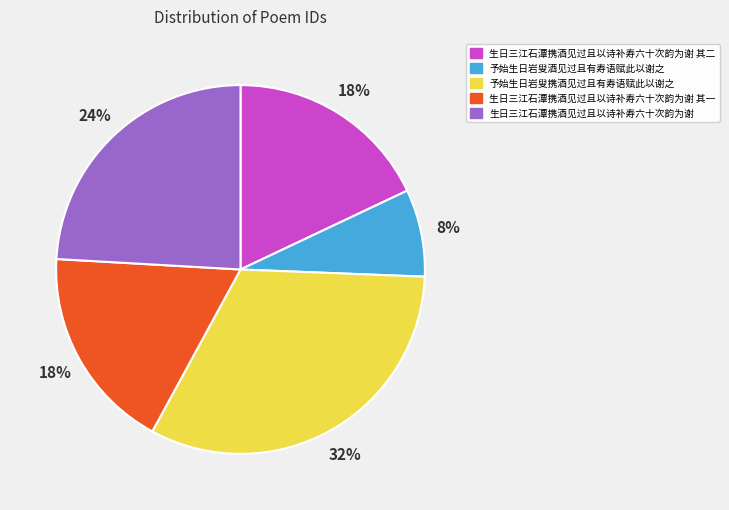

What is the largest slice in the pie chart?

予始生日岩叟携酒见过且有寿语赋此以谢之